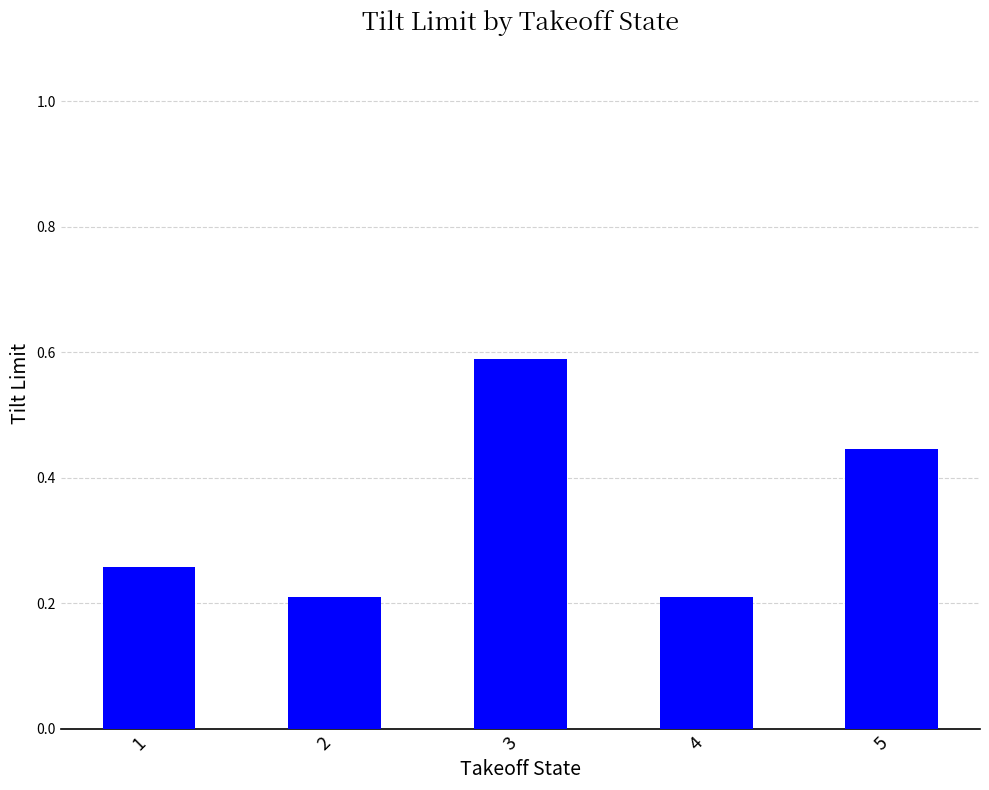

Which label corresponds to the largest value in the chart?

3